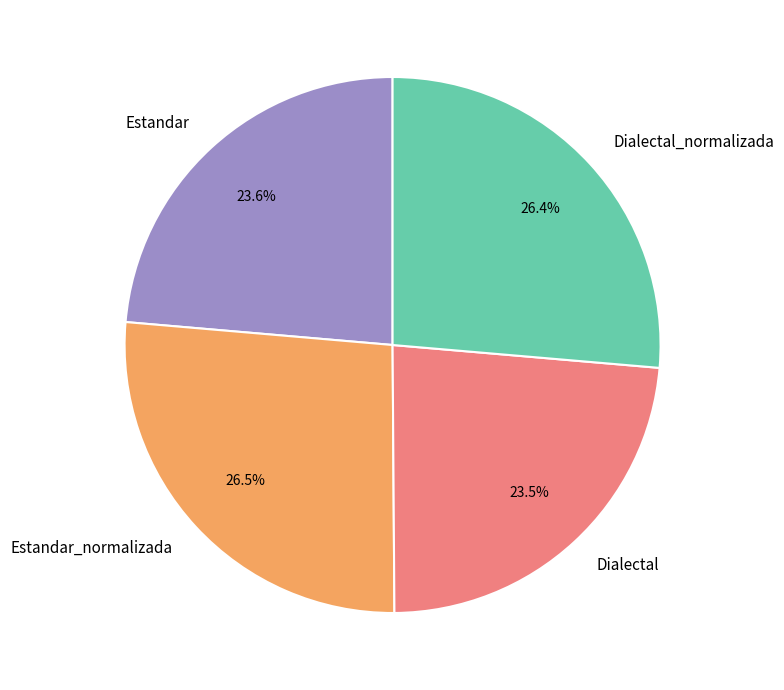

What percentage is the Estandar slice, to the nearest percent?

24%